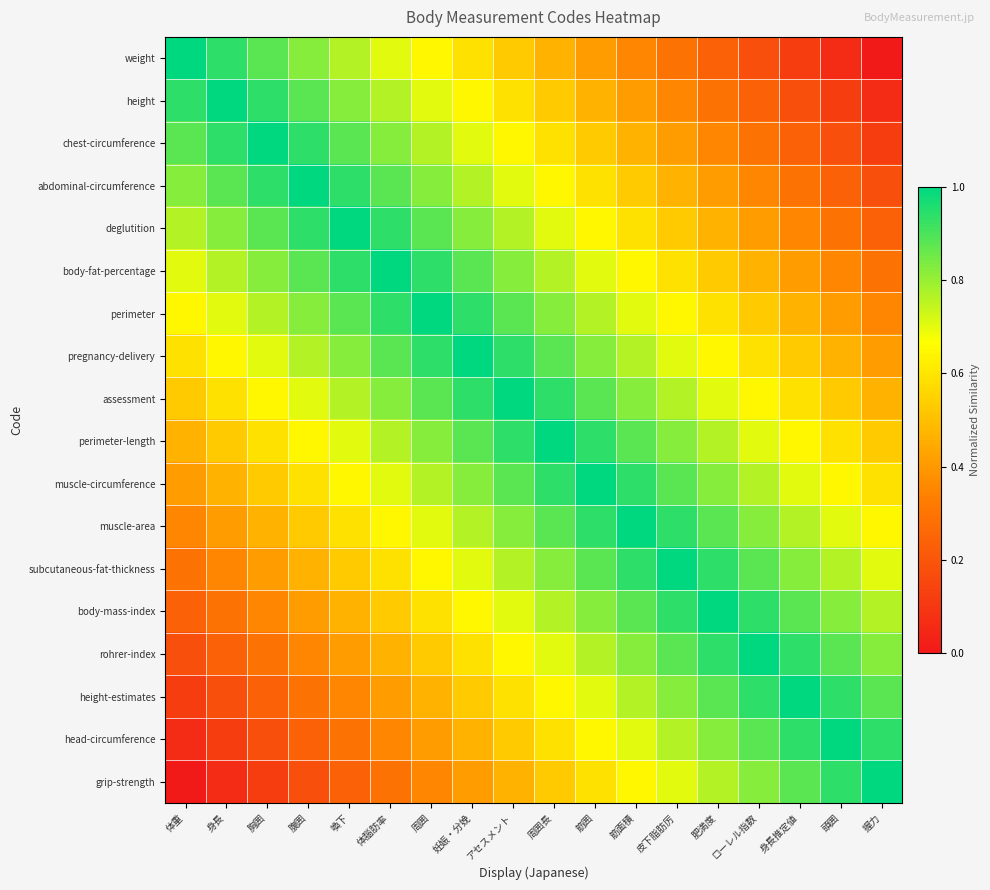

Which has a higher value, 周囲 or ローレル指数?

周囲